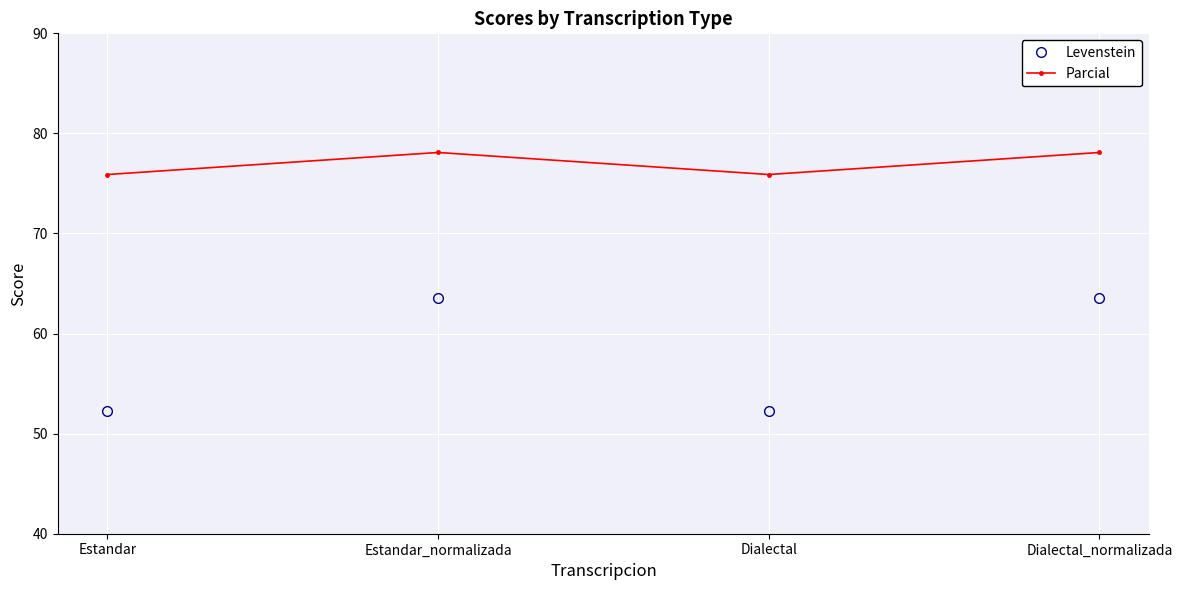

Does the chart display data point markers on the line(s)?

Yes